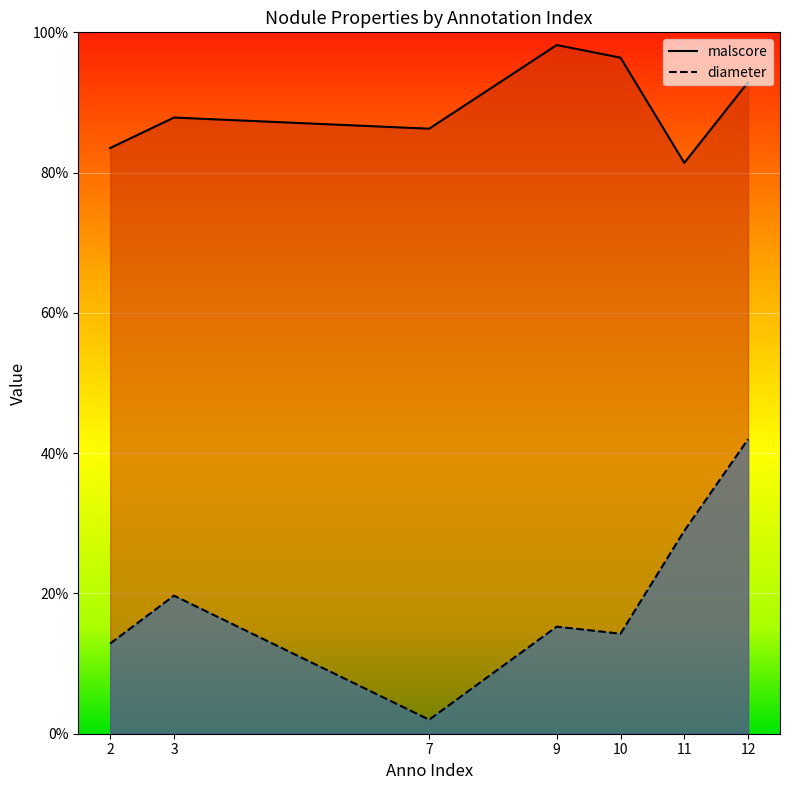

In malscore, how many points are lower than both neighbors (excluding endpoints)?

2